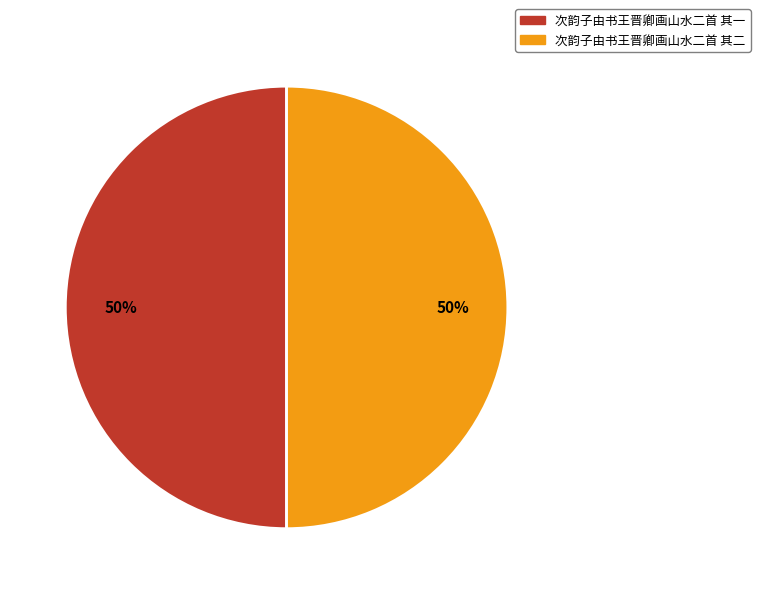

Approximately how many times larger is the value at 次韵子由书王晋卿画山水二首 其一 compared to 次韵子由书王晋卿画山水二首 其二?

1.0